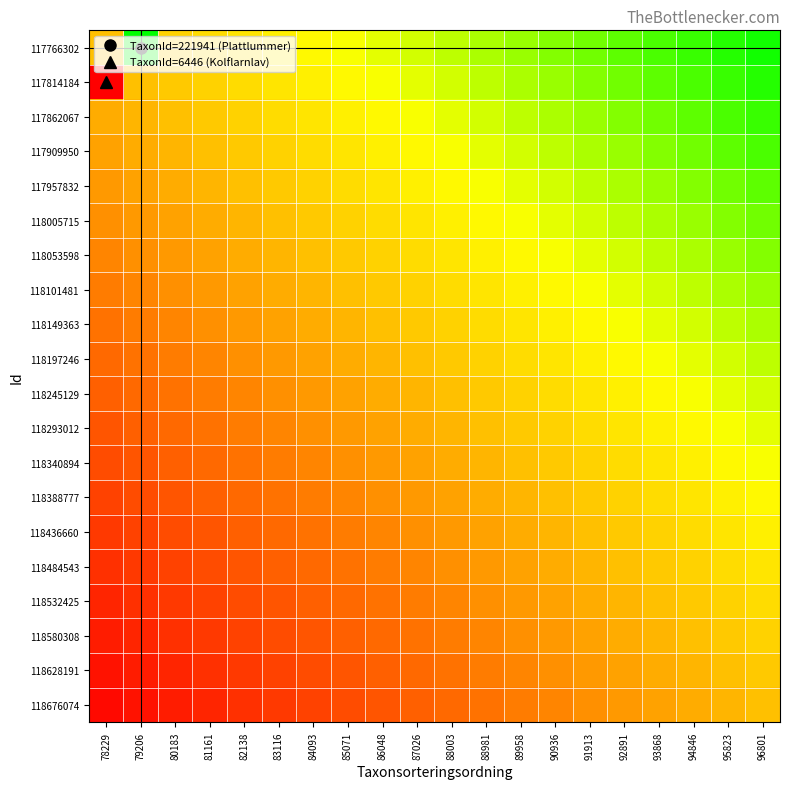

Which category has the highest value across all series?

79206